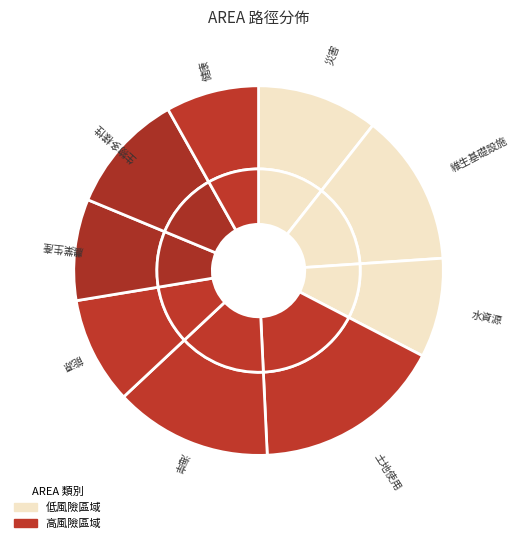

To the nearest percent, what portion does 維生基礎設施 represent?

13%